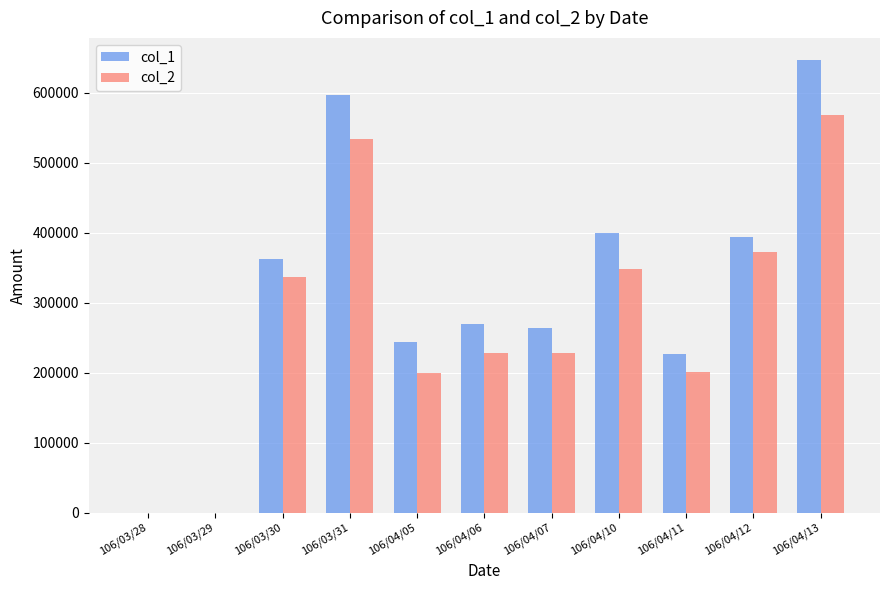

Is the value of col_1 at 106/04/12 greater than the value of col_2 at 106/03/30?

Yes